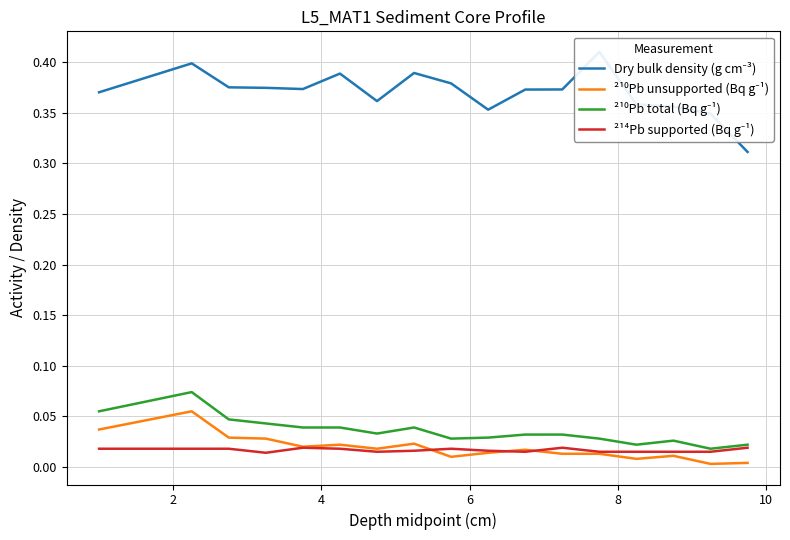

What is the maximum value for ²¹⁰Pb unsupported (Bq g⁻¹)?

0.1